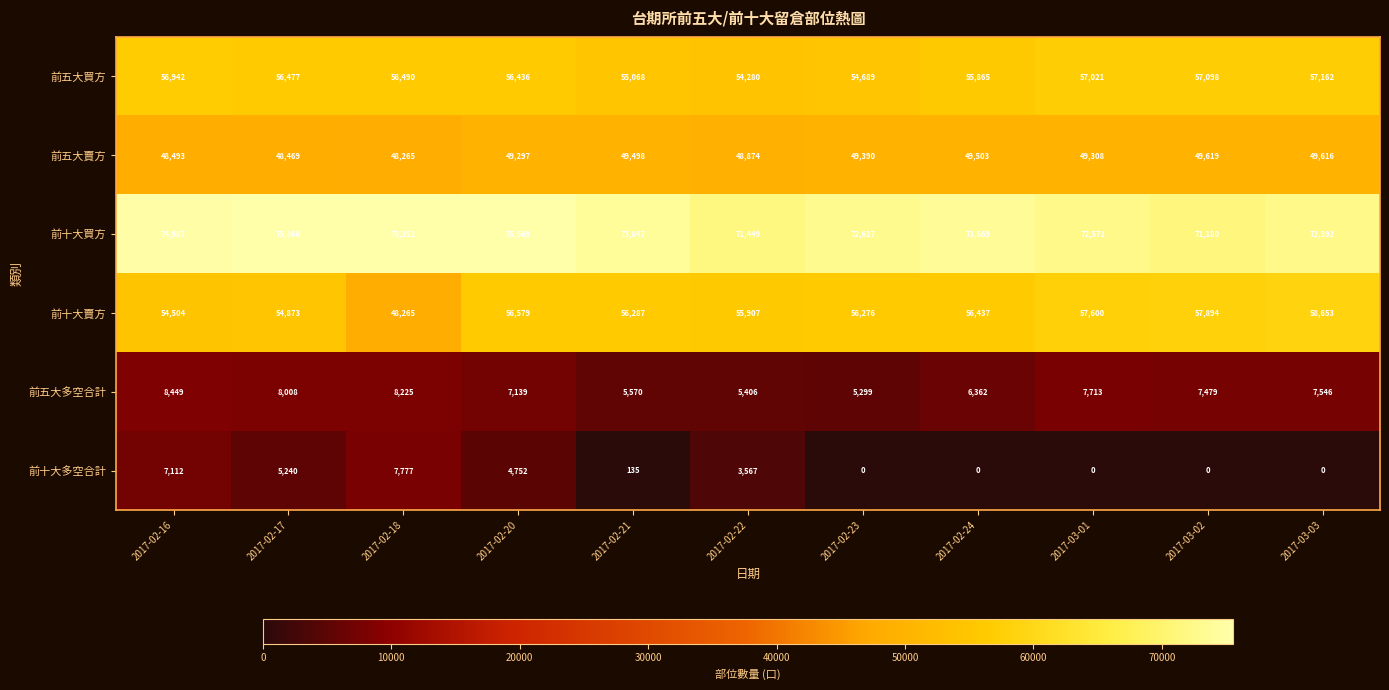

What is the sum of all 前十大多空合計 values?

28583